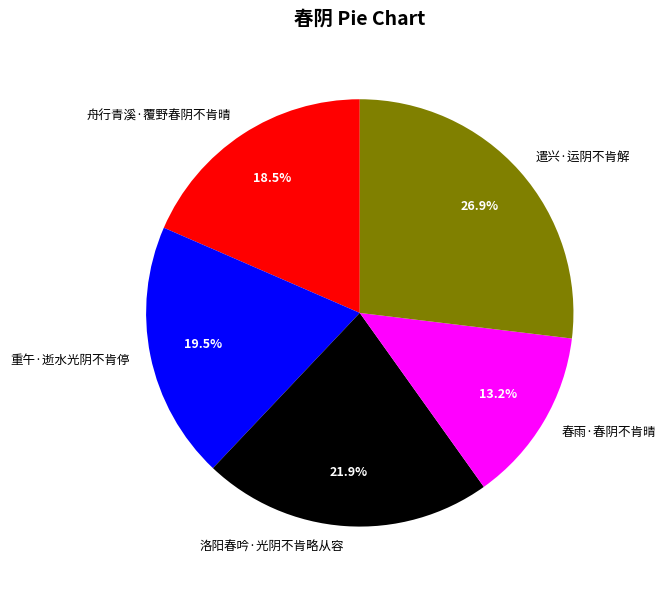

Which category has the smallest portion of the pie?

春雨·春阴不肯晴